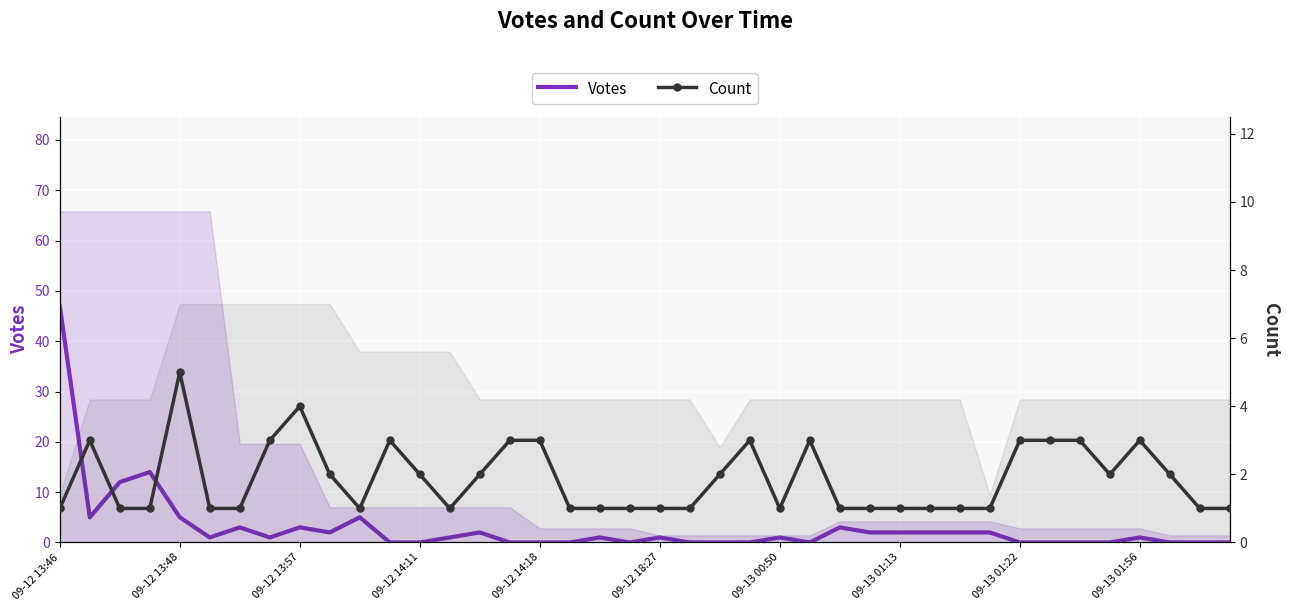

At which category does Count reach its first local peak?

09-12 13:48